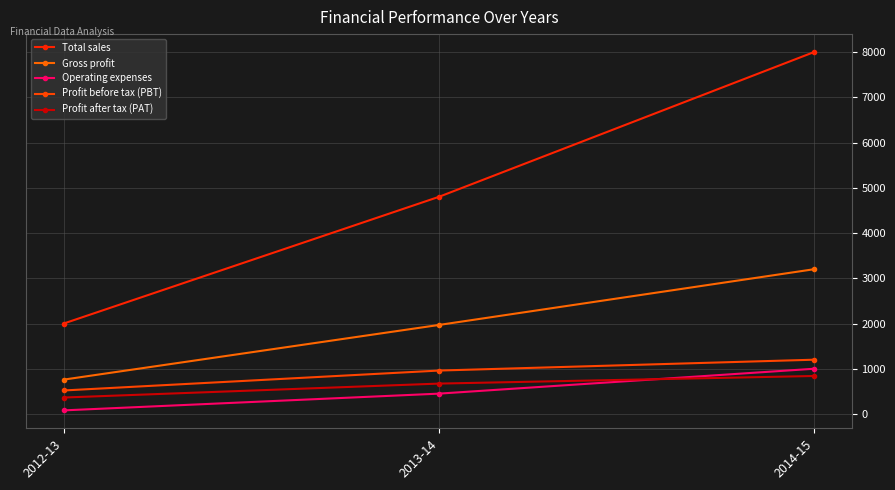

Does the chart have visible grid lines?

Yes